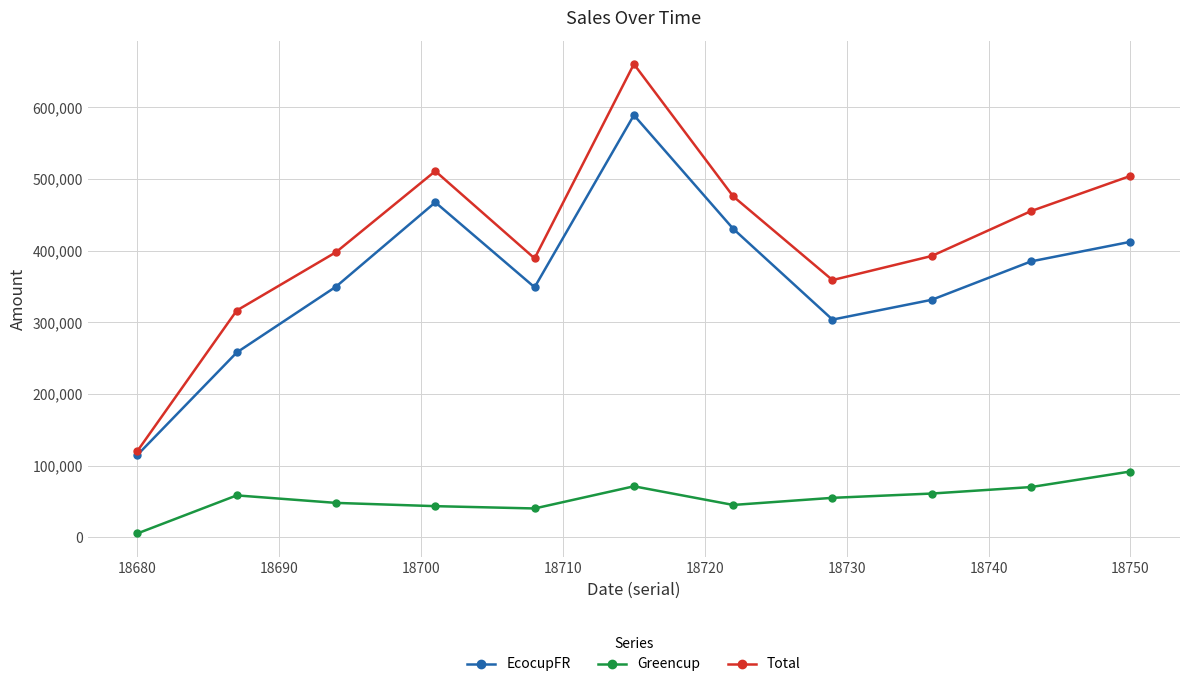

Which series has the largest total across all categories?

Total